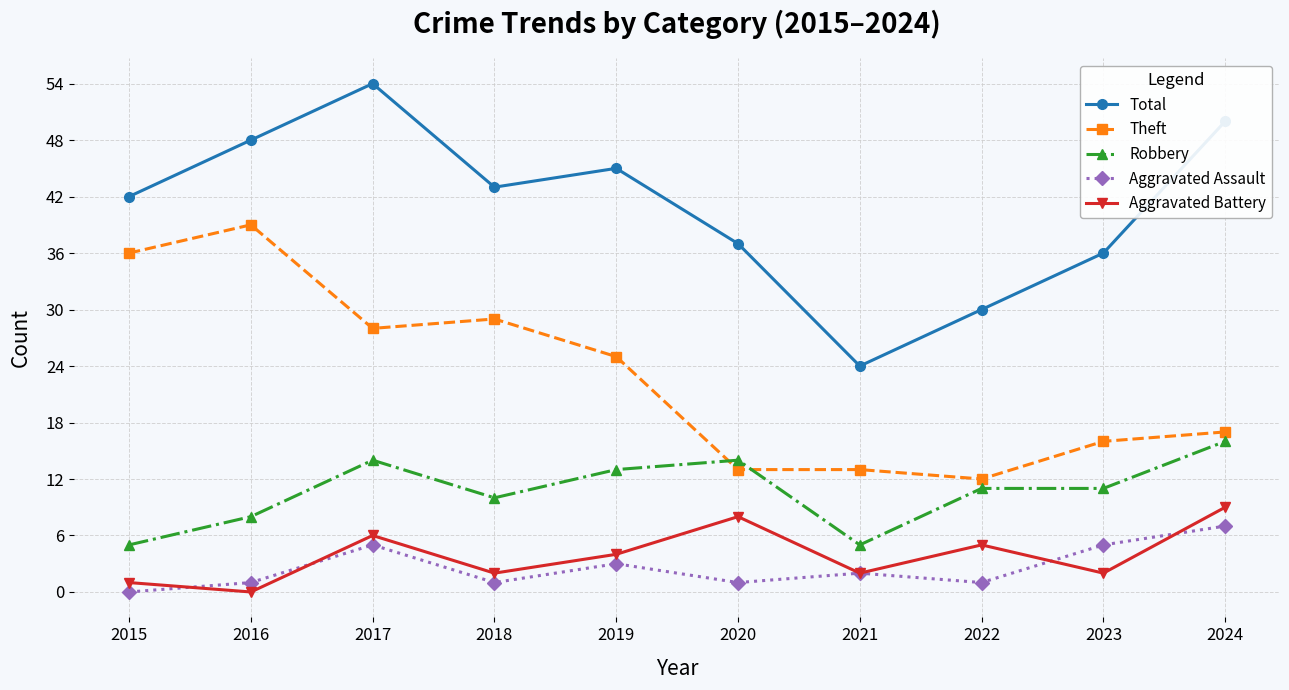

What is the highest value of the Total series?

54